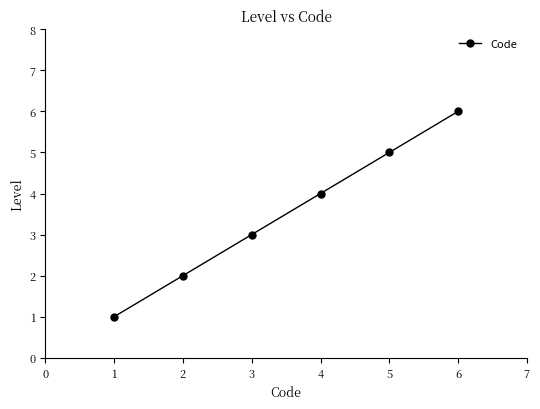

Count the number of categories in the chart.

6